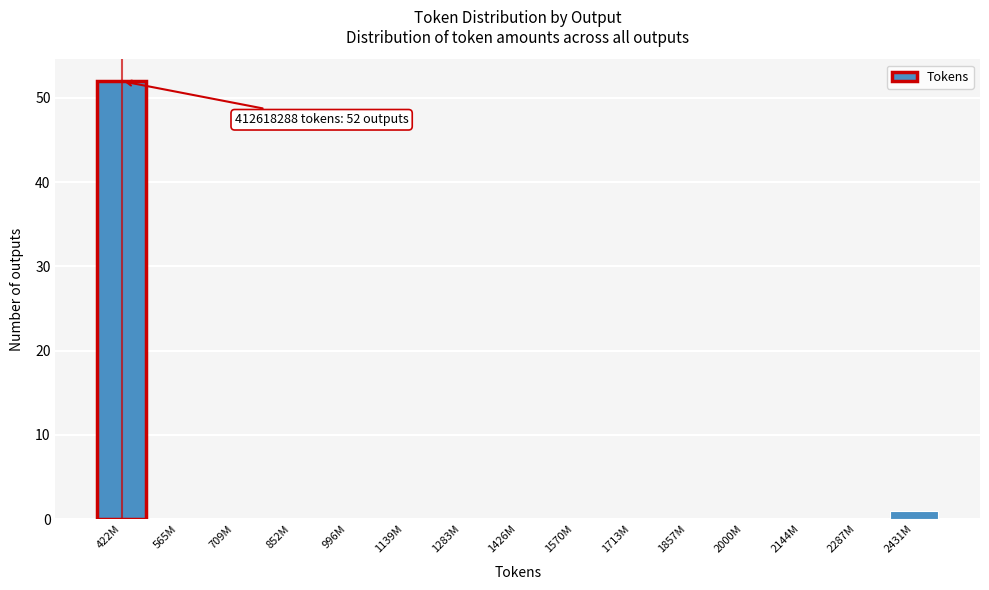

Reading left to right, what are all the values shown in this chart?

422M=52	565M=0	709M=0	852M=0	996M=0	1139M=0	1283M=0	1426M=0	1570M=0	1713M=0	1857M=0	2000M=0	2144M=0	2287M=0	2431M=1